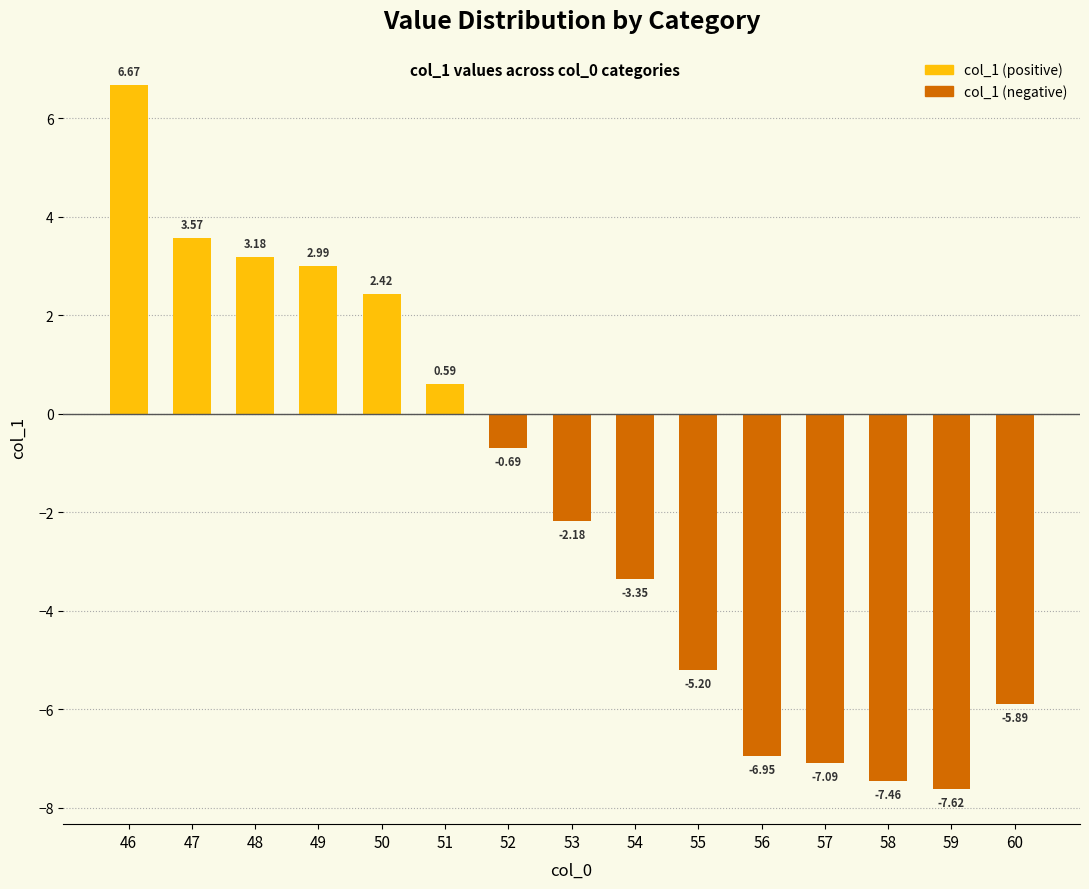

How many positive values are there?

6